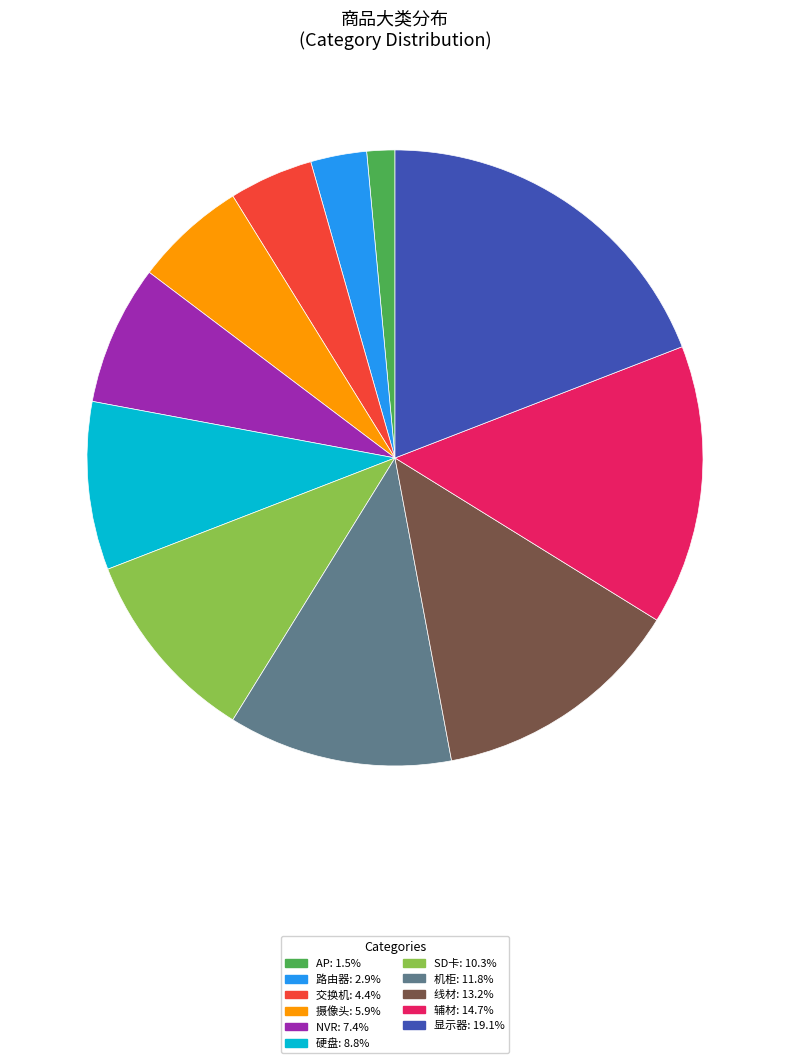

Approximately how many times larger is the value at 显示器 compared to 辅材?

1.3